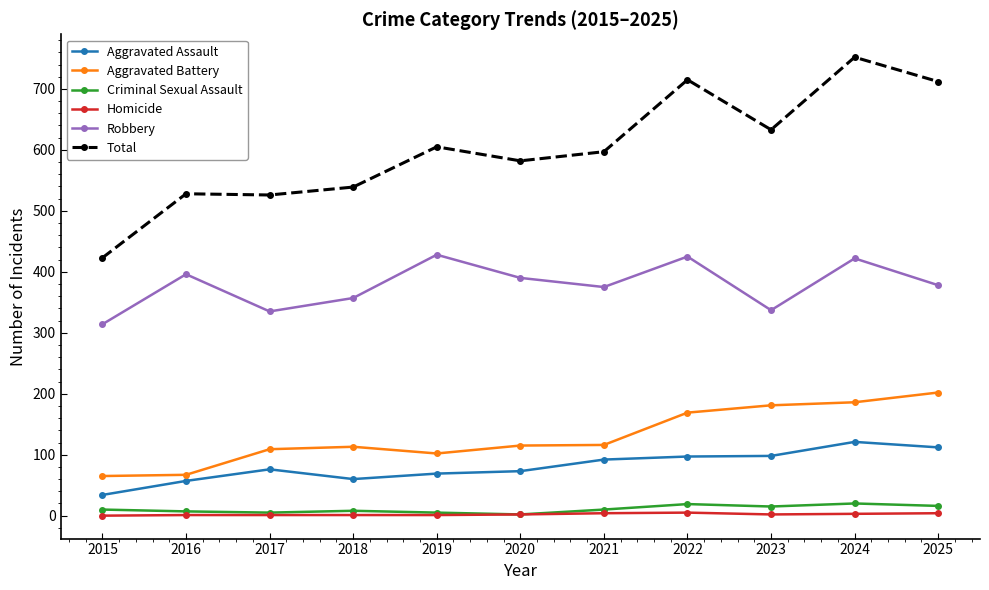

Is the value of Aggravated Battery at 2022 greater than the value of Criminal Sexual Assault at 2015?

Yes